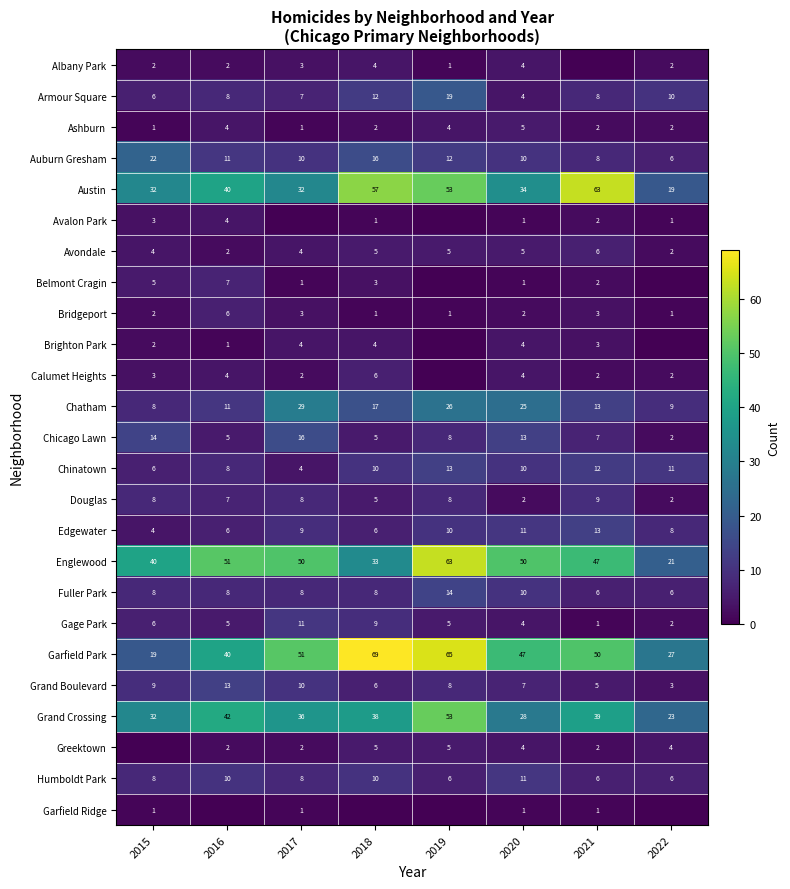

Where does the Chatham series first go above 17?

2017